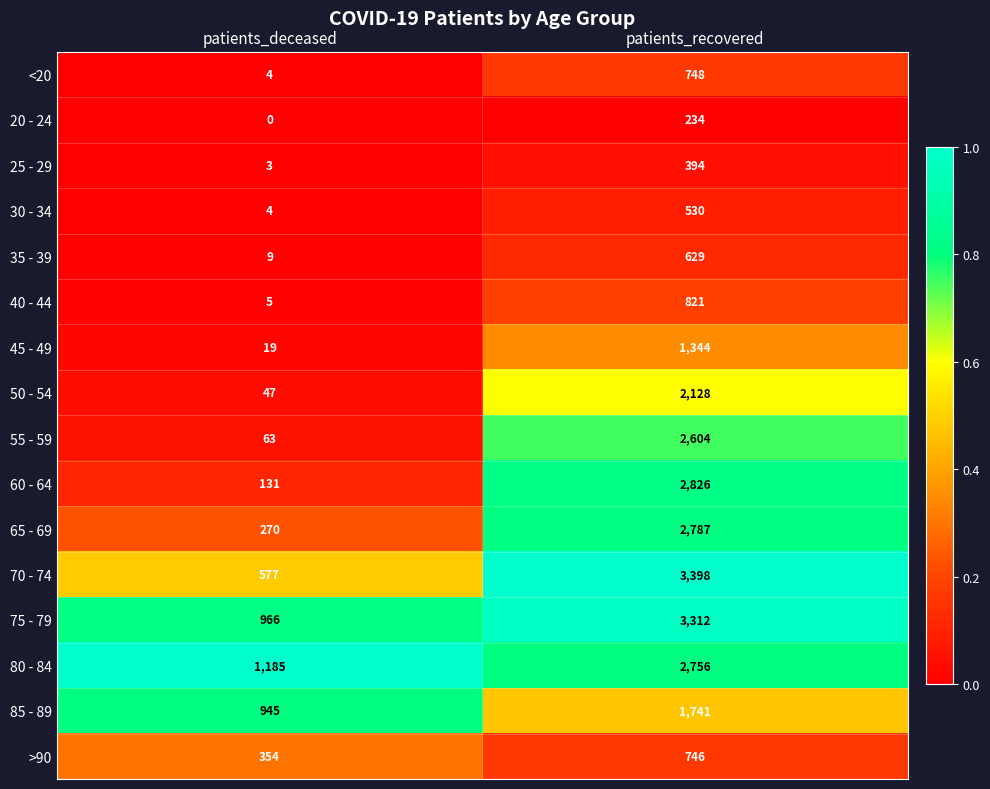

Count the number of data series in this chart.

16